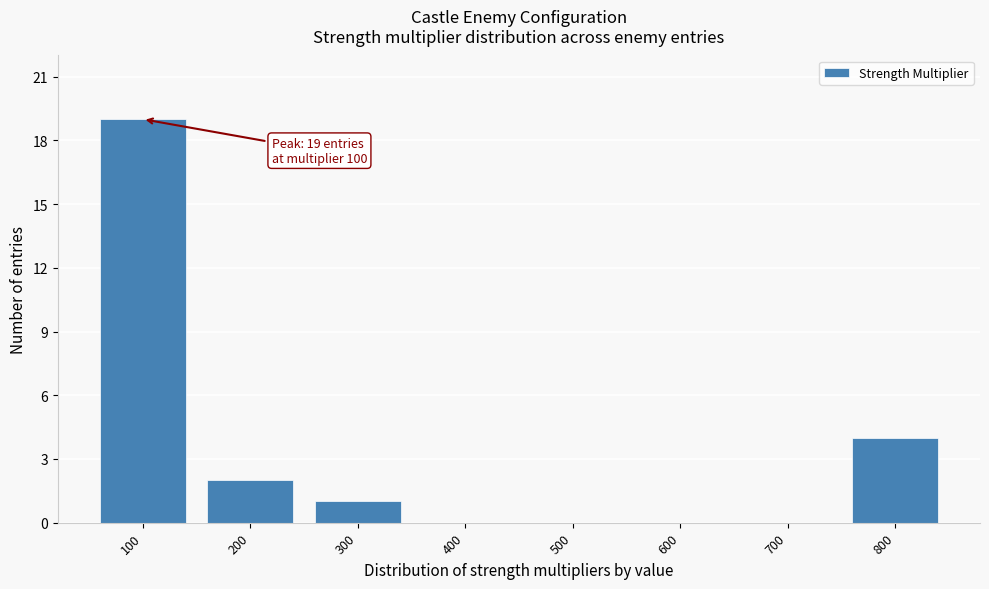

Reading left to right, extract all data points from this chart.

100=19	200=2	300=1	400=0	500=0	600=0	700=0	800=4